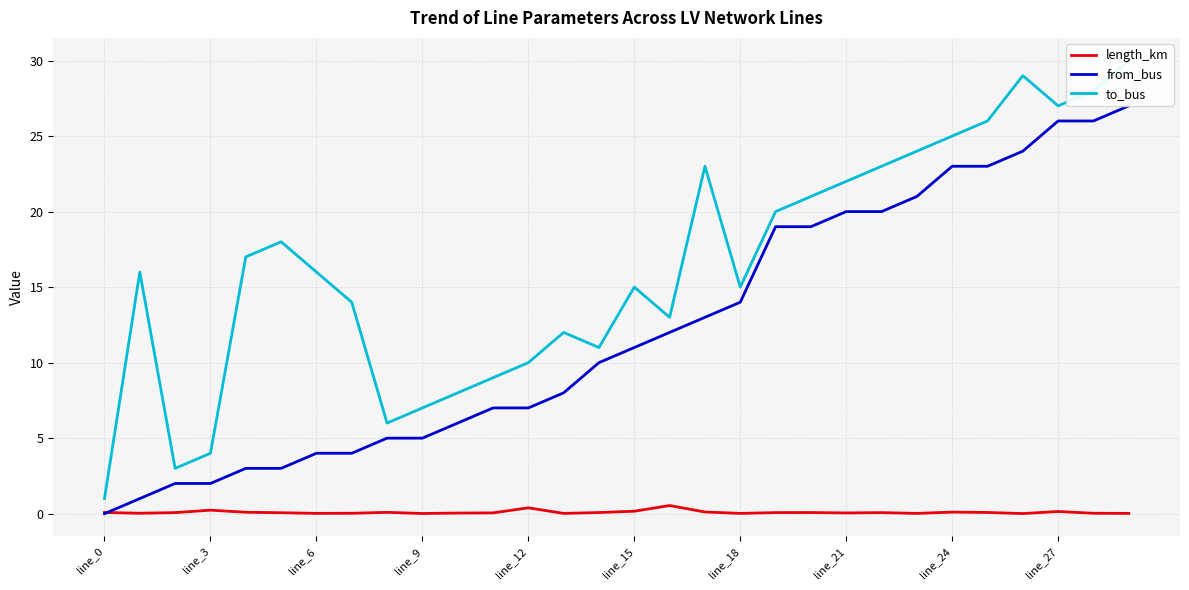

True or false: length_km and to_bus cross at least once.

False